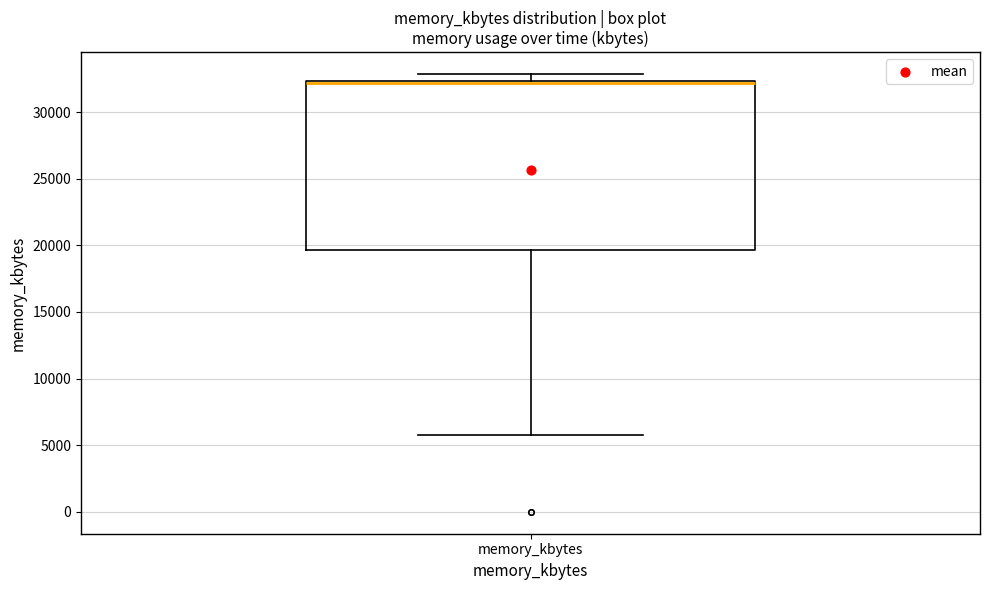

Where does the lower whisker of the box for memory_kbytes end on the y-axis? The values are not printed on the chart, so give them approximately, as read against the axis.

5500